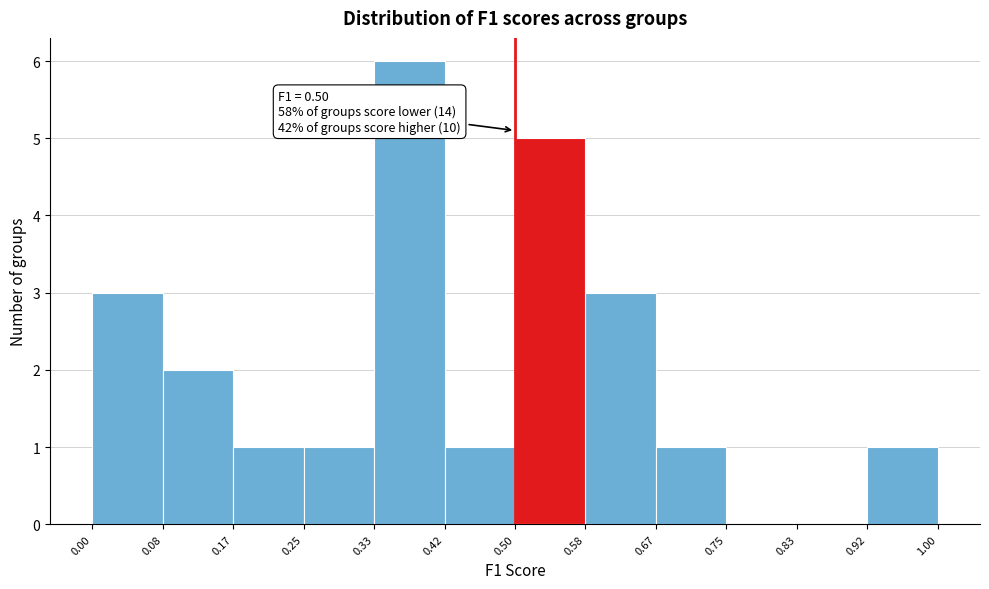

Over which range of the x-axis is the bar tallest?

0.33 to 0.42